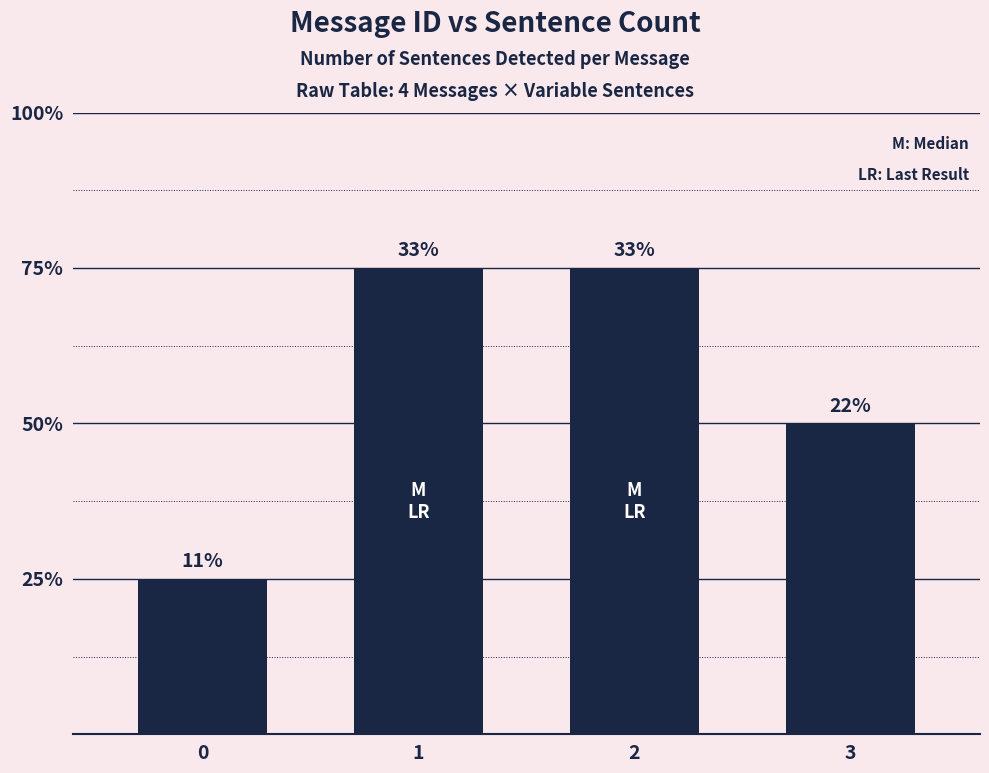

What is the approximate value at 3?

2